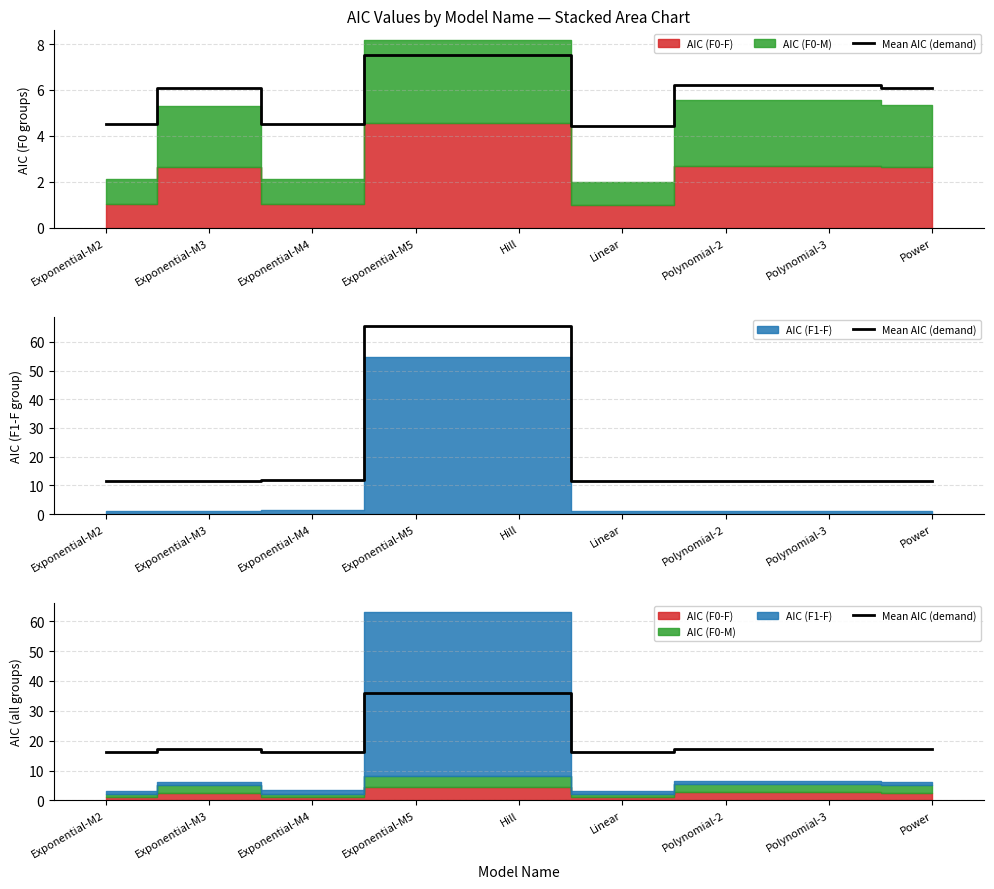

Between Hill and Exponential-M5, which is larger?

Exponential-M5